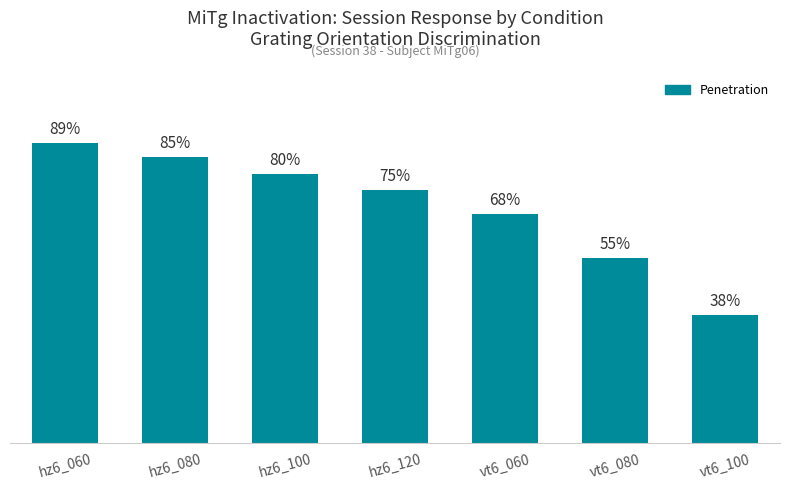

Which category has the lowest value across all series?

vt6_100